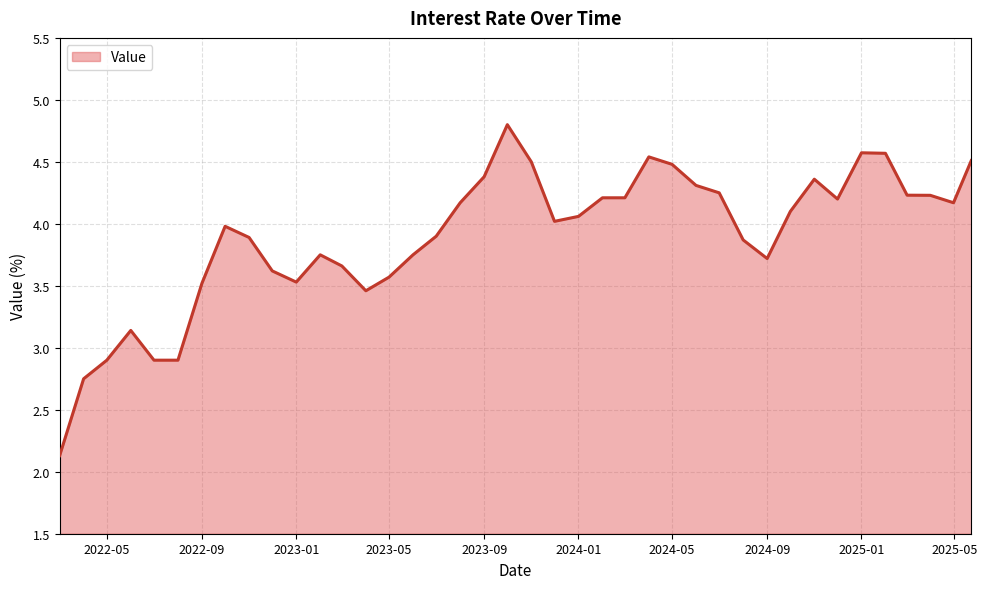

How many lines are shown in the chart?

1